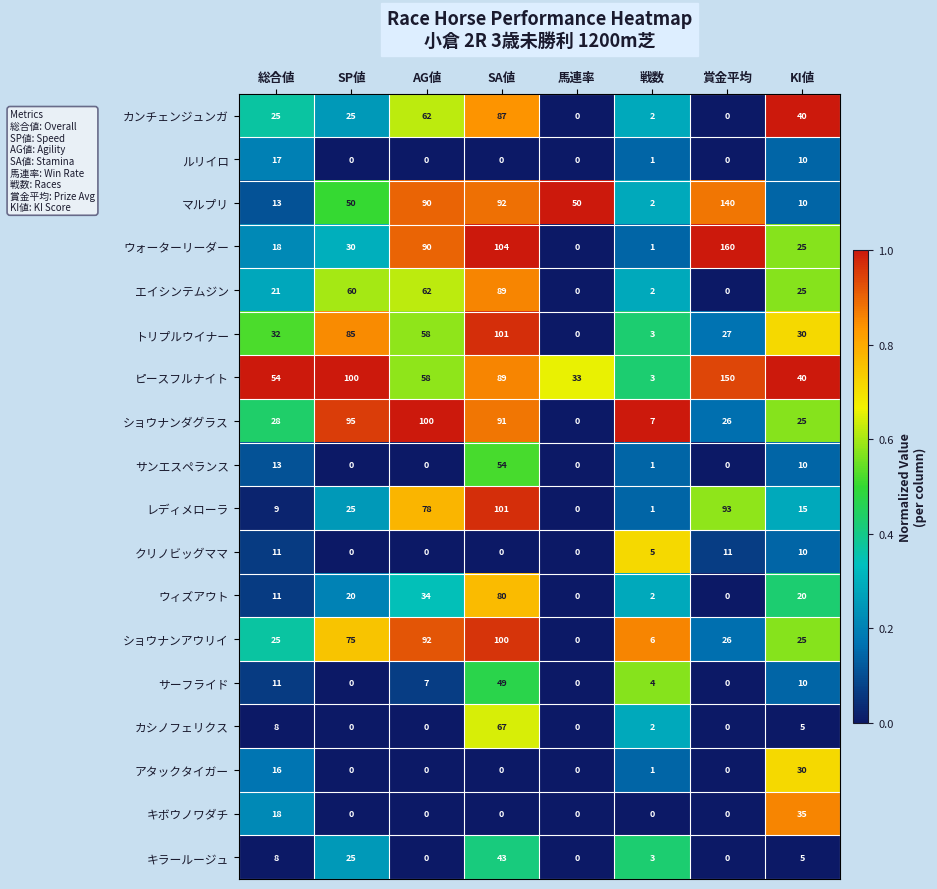

At which label is エイシンテムジン closest to 44?

SP値